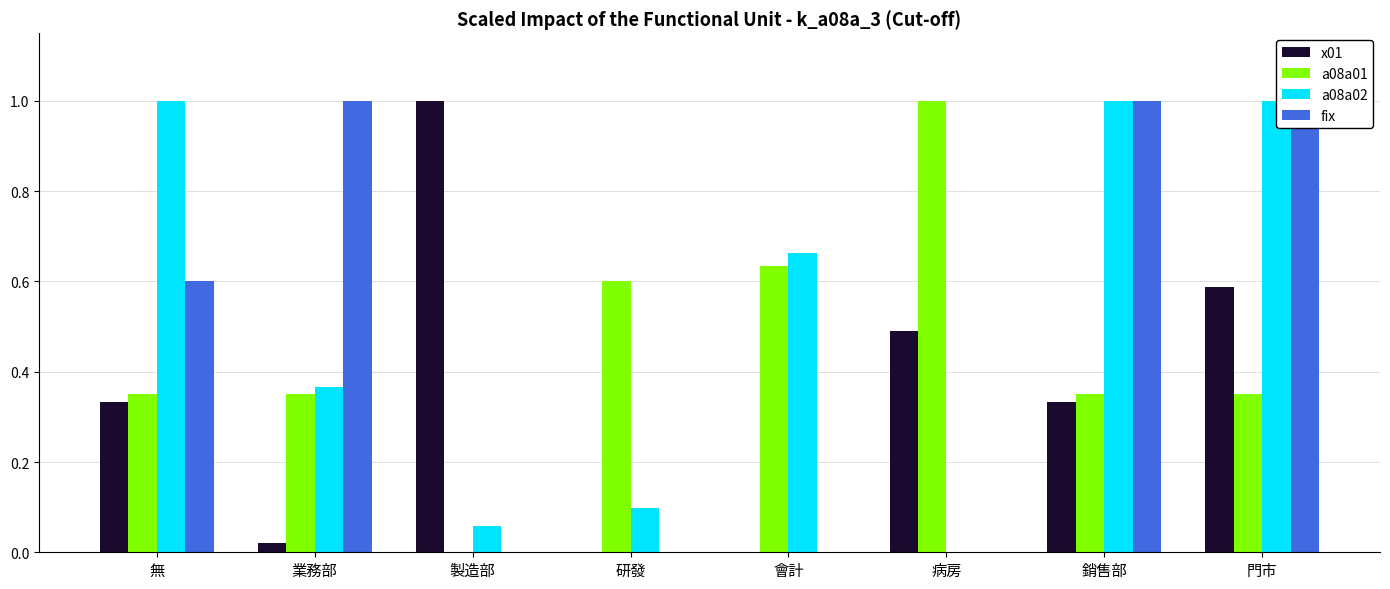

Rank the series by their maximum value, from lowest to highest.

x01, a08a01, a08a02, fix